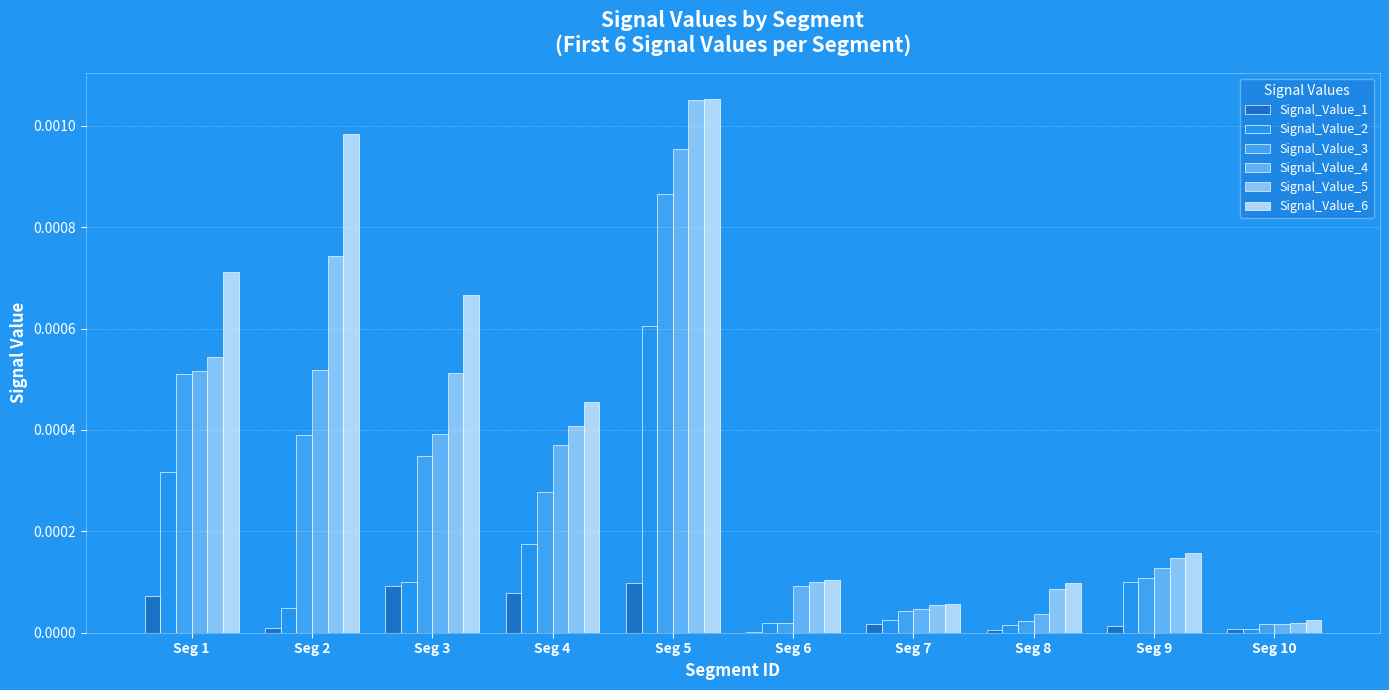

The value of Signal_Value_5 at Seg 7 is 0.0. True or false?

True